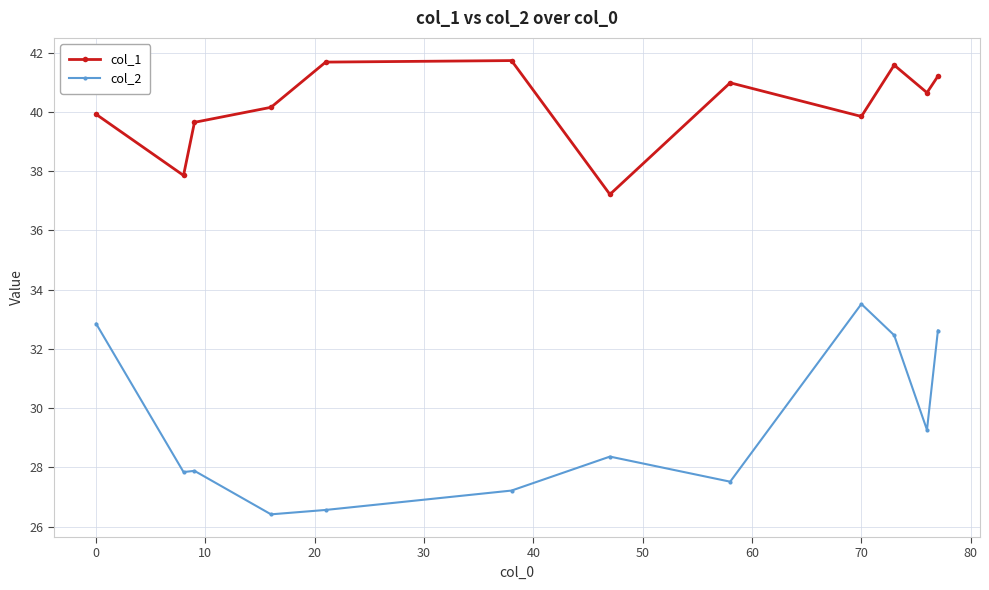

List the series in order of their overall mean, highest first.

col_1, col_2